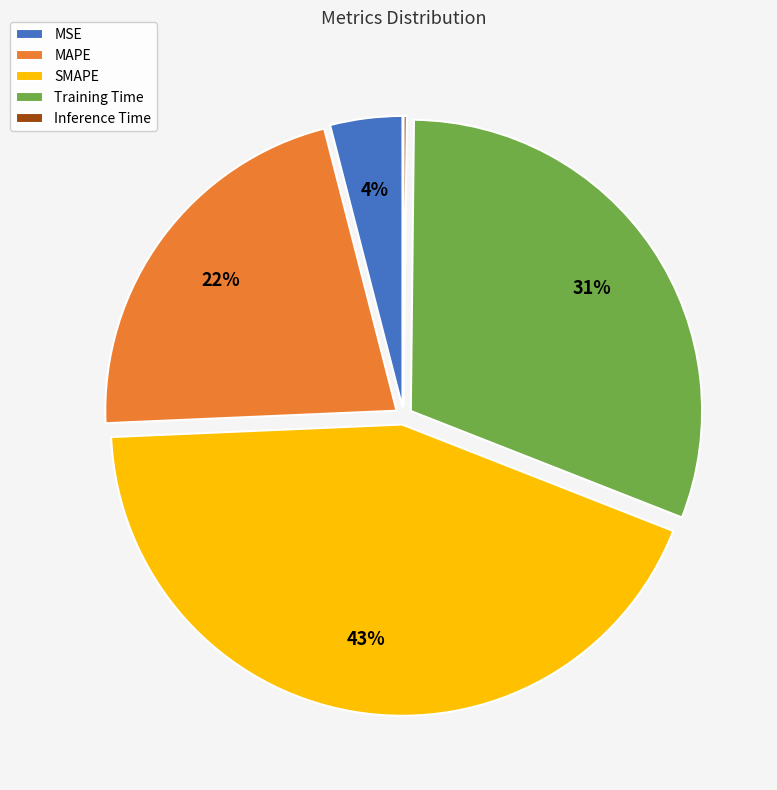

Is MSE the majority of the pie?

No